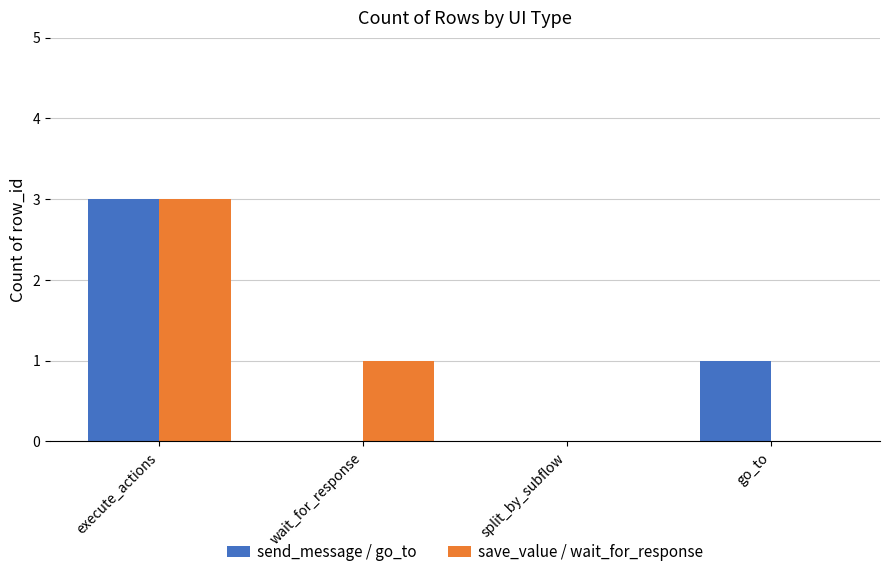

How many distinct data groups are displayed?

2